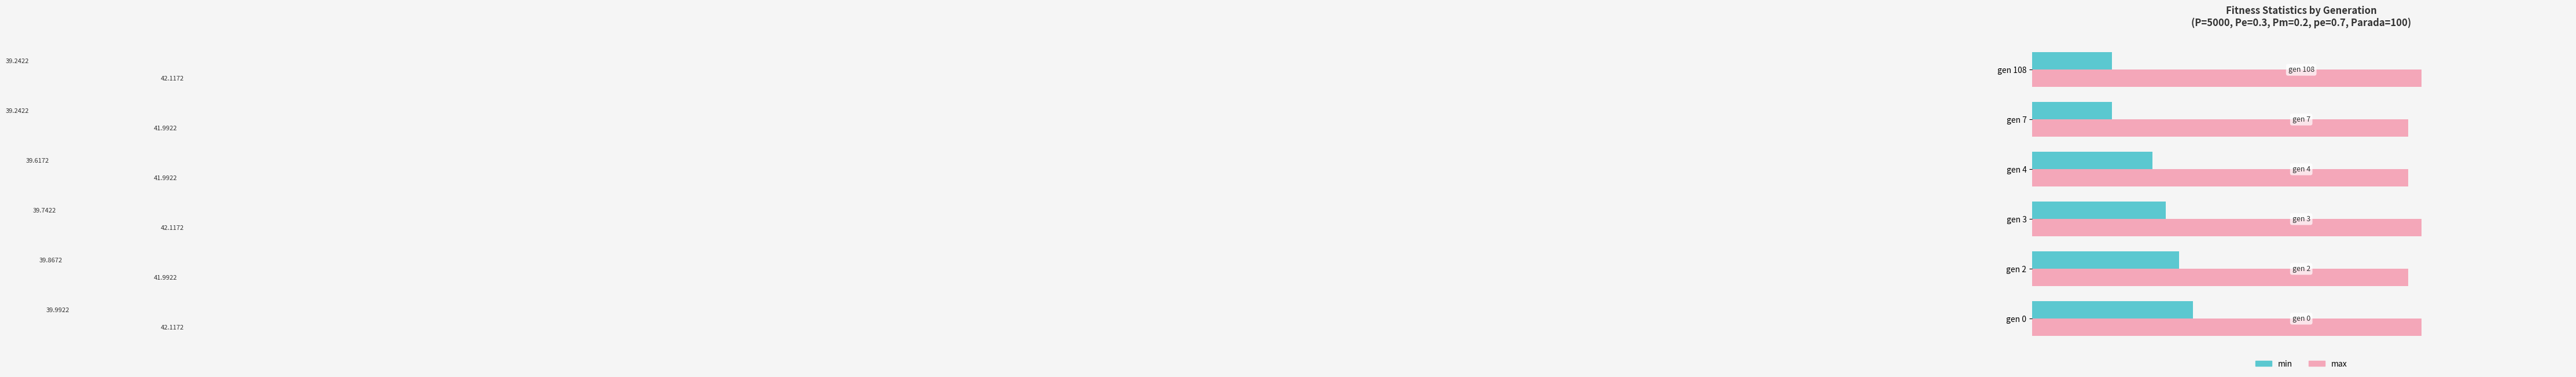

Which series has the largest range (max minus min)?

min